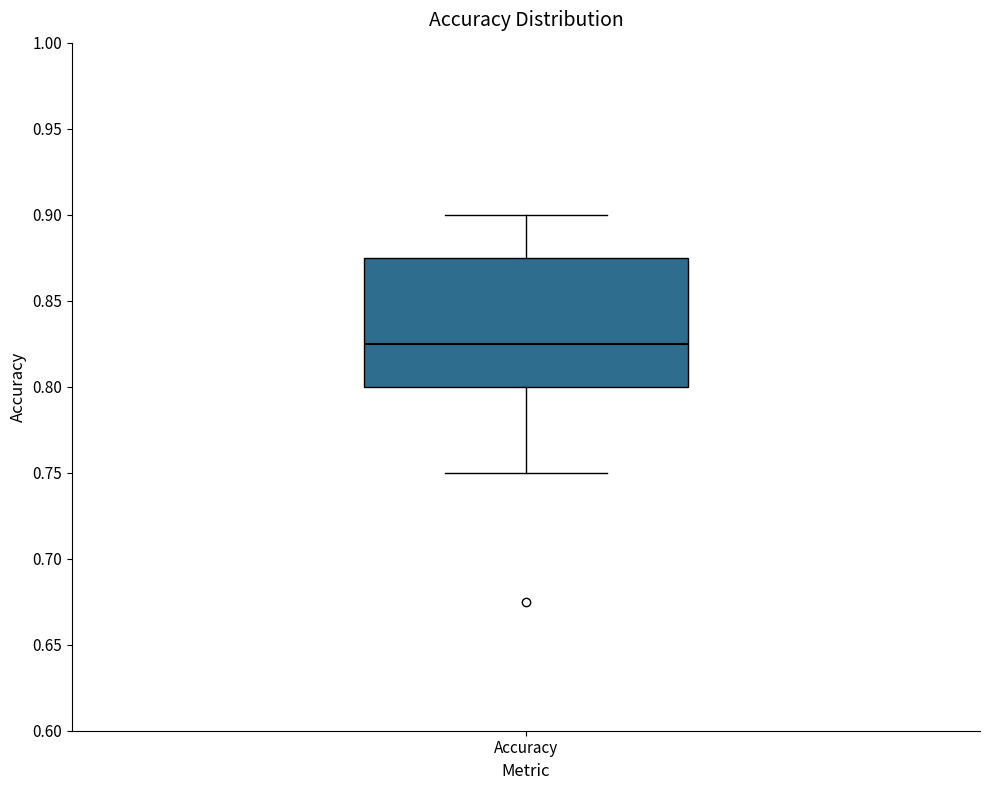

Read this box plot against the y-axis: the position of the median line, the range covered by the box, and the ends of both whiskers. The values are not printed on the chart, so give them approximately, as read against the axis.

median 0.825, box 0.800 to 0.875, whiskers 0.750 to 0.900